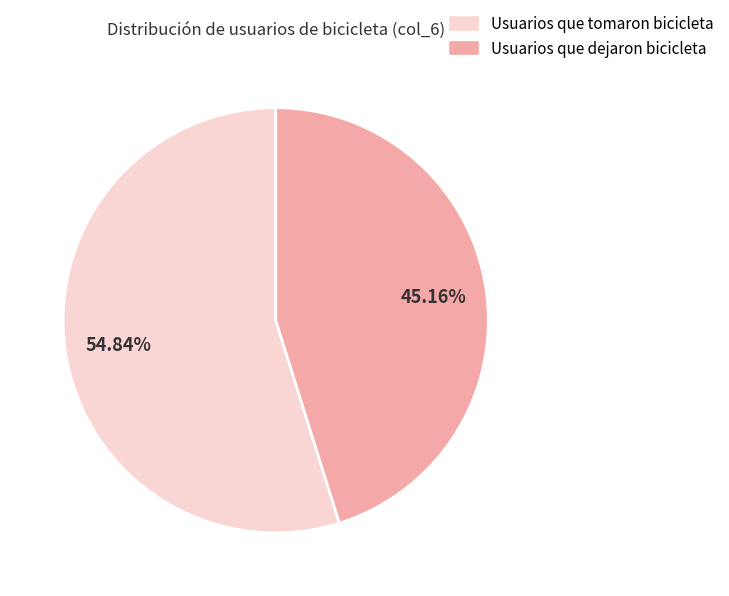

Which has a higher value, Usuarios que tomaron bicicleta or Usuarios que dejaron bicicleta?

Usuarios que tomaron bicicleta